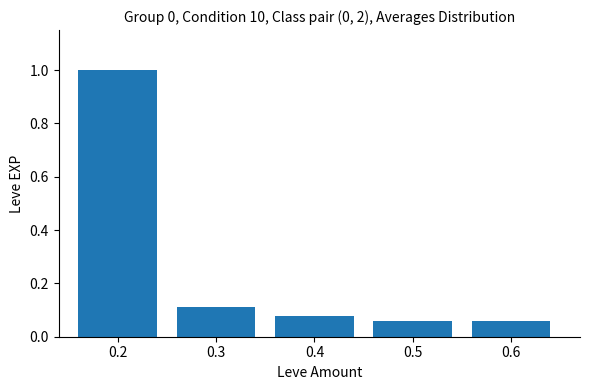

What is the greatest value displayed?

1.0